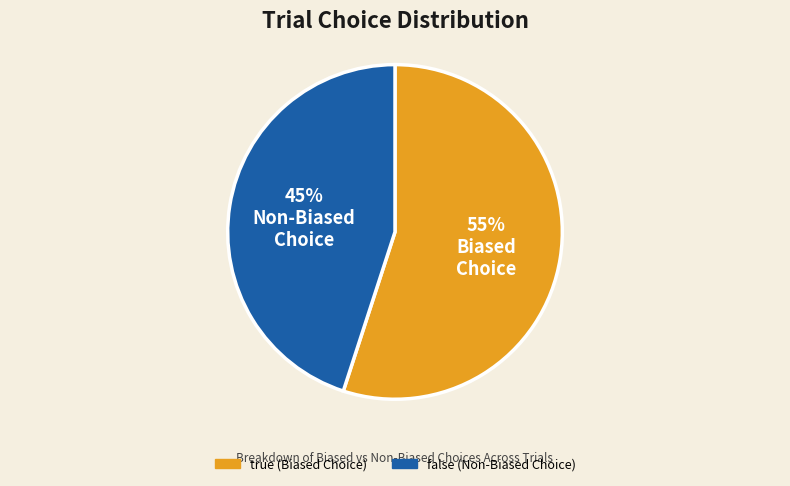

To the nearest percent, what is the difference between the true and false slice percentages?

10%